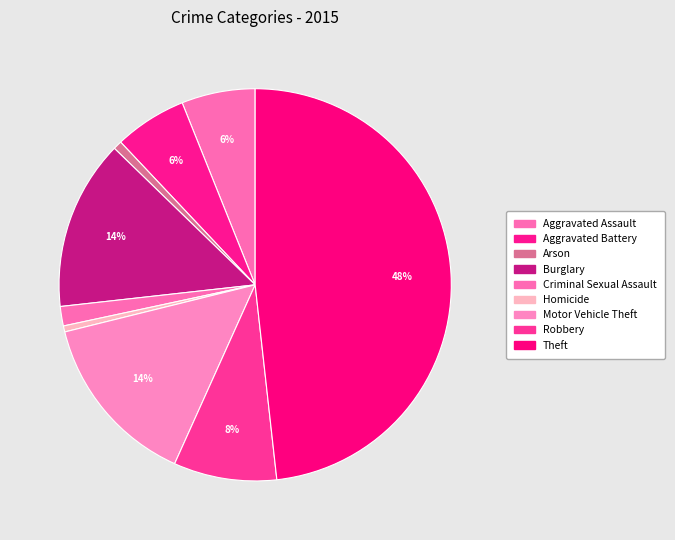

To the nearest percent, what is the combined percentage of Homicide and Arson?

1%